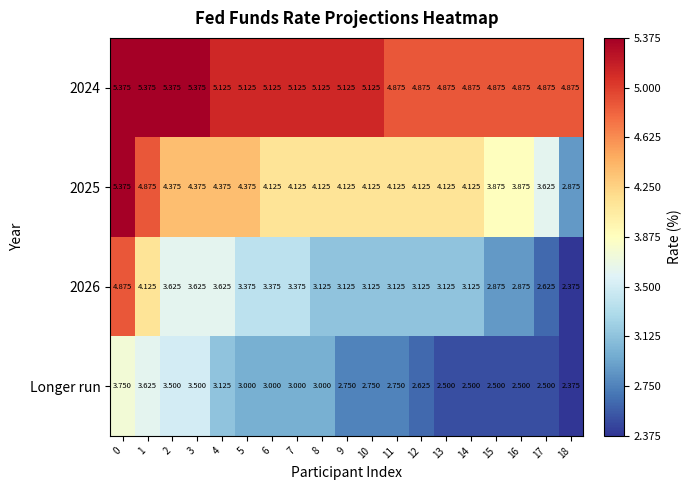

Reading left to right, what are all the values shown in this chart?

2024: 0=5.4	1=5.4	2=5.4	3=5.4	4=5.1	5=5.1	6=5.1	7=5.1	8=5.1	9=5.1	10=5.1	11=4.9	12=4.9	13=4.9	14=4.9	15=4.9	16=4.9	17=4.9	18=4.9
2025: 0=5.4	1=4.9	2=4.4	3=4.4	4=4.4	5=4.4	6=4.1	7=4.1	8=4.1	9=4.1	10=4.1	11=4.1	12=4.1	13=4.1	14=4.1	15=3.9	16=3.9	17=3.6	18=2.9
2026: 0=4.9	1=4.1	2=3.6	3=3.6	4=3.6	5=3.4	6=3.4	7=3.4	8=3.1	9=3.1	10=3.1	11=3.1	12=3.1	13=3.1	14=3.1	15=2.9	16=2.9	17=2.6	18=2.4
Longer run: 0=3.8	1=3.6	2=3.5	3=3.5	4=3.1	5=3.0	6=3.0	7=3.0	8=3.0	9=2.8	10=2.8	11=2.8	12=2.6	13=2.5	14=2.5	15=2.5	16=2.5	17=2.5	18=2.4